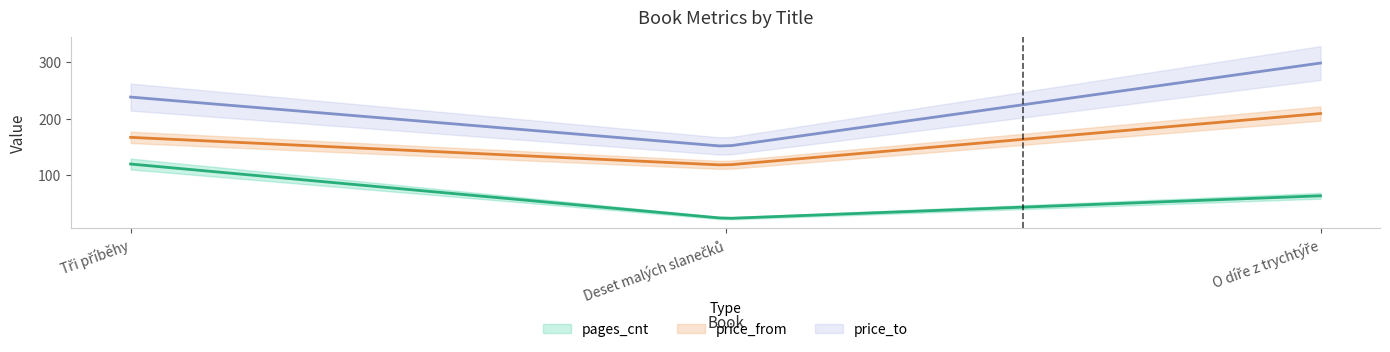

How many price_from values are between 118 and 209?

3